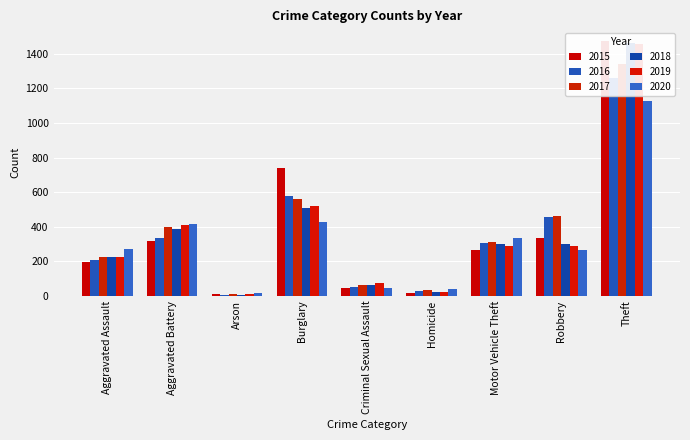

Which series changed the most between Homicide and Motor Vehicle Theft?

2020